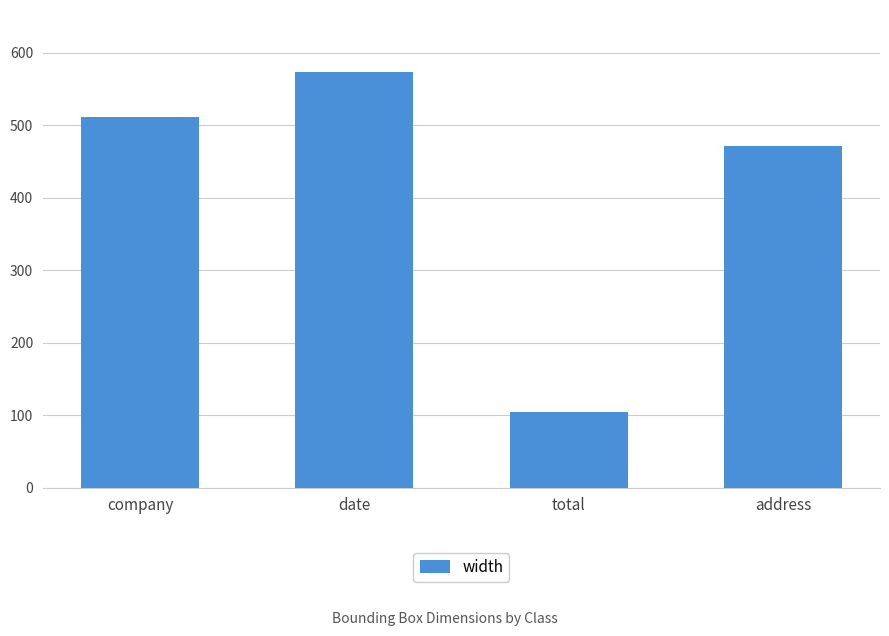

What is the difference between the maximum and minimum values?

468